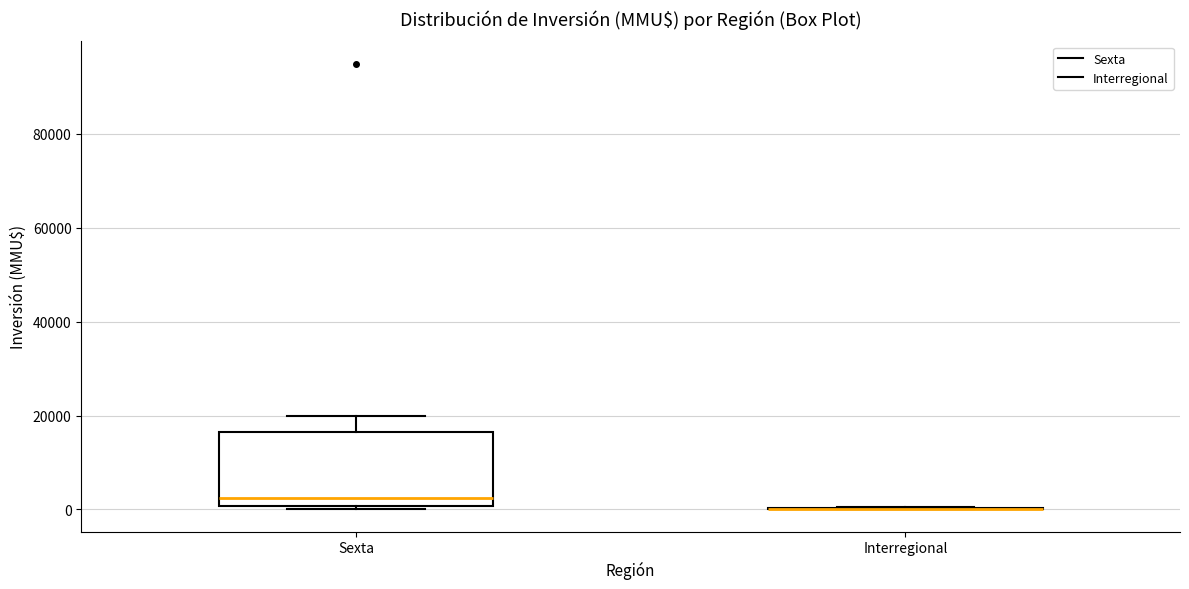

Reading left to right, transcribe this box plot: for each box, give where its median line is, the range the box spans, and where its two whiskers end, as read against the y-axis. The values are not printed on the chart, so give them approximately, as read against the axis.

Sexta: median 2000, box 0 to 16000, whiskers 0 (just below the box's lower edge) to 20000
Interregional: box collapsed to a line at 0, whiskers 0 to 0